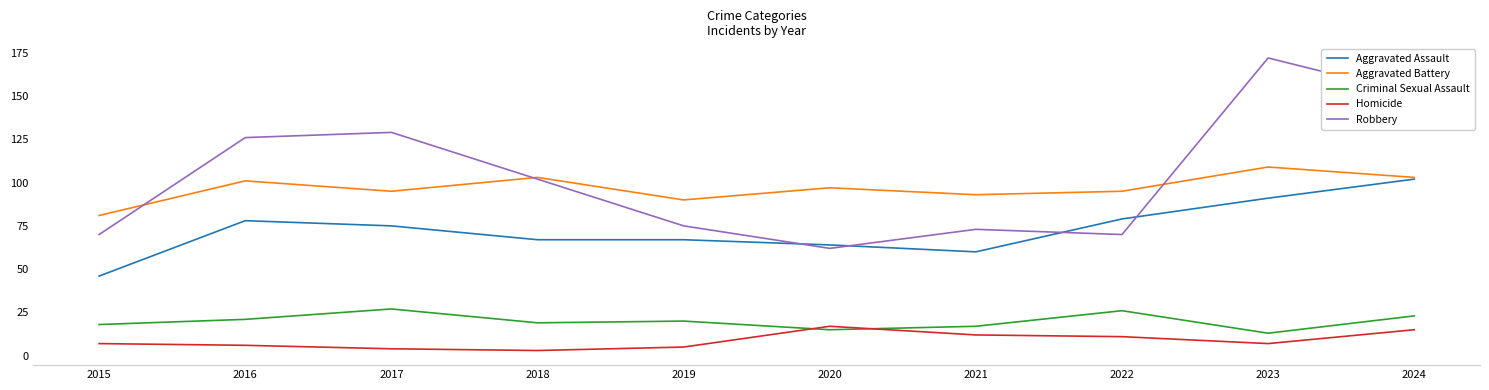

At how many categories does at least one series exceed 9?

10